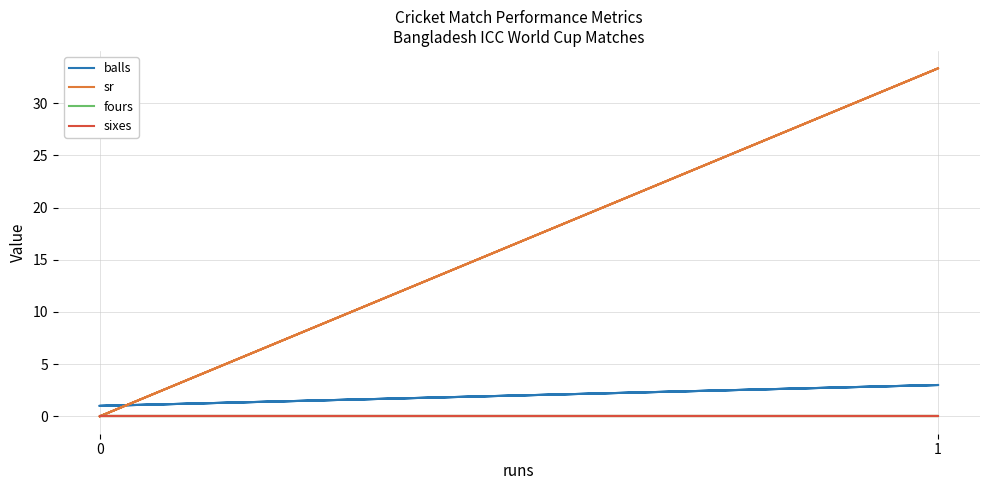

Is it true that sr equals 10.7 at 0?

False